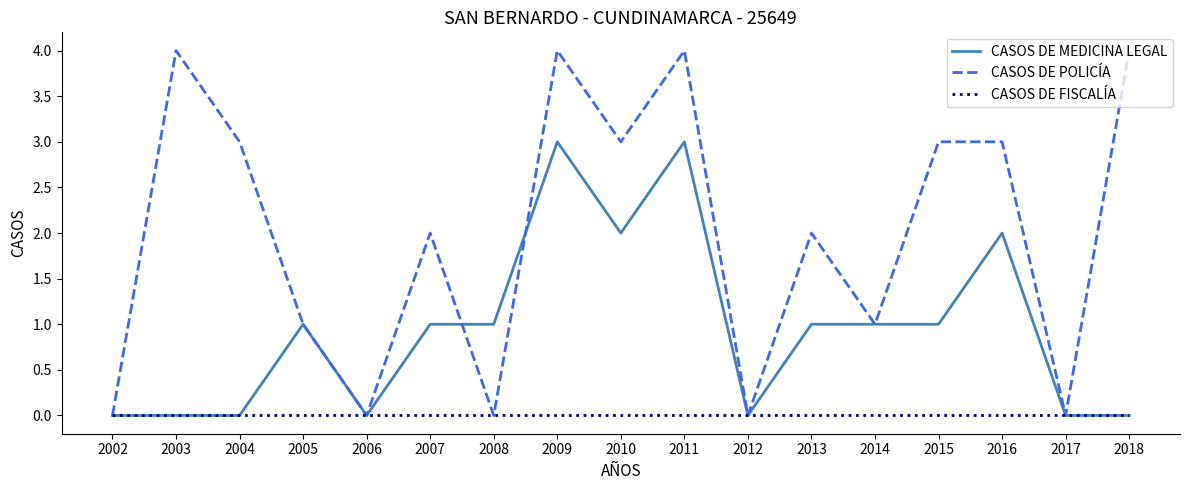

What is the maximum value shown in the chart?

4